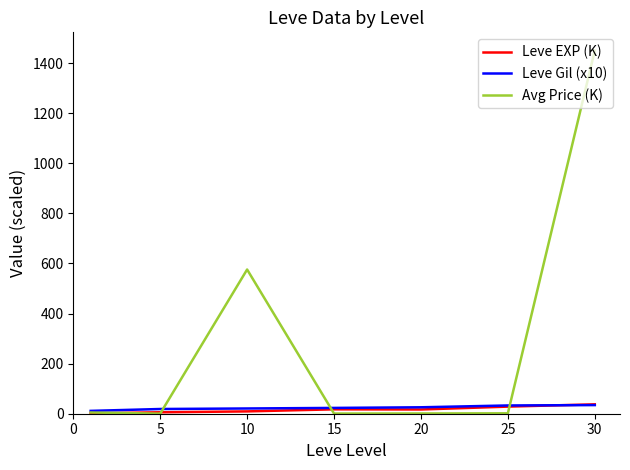

Which series has the largest range (max minus min)?

Avg Price (K)